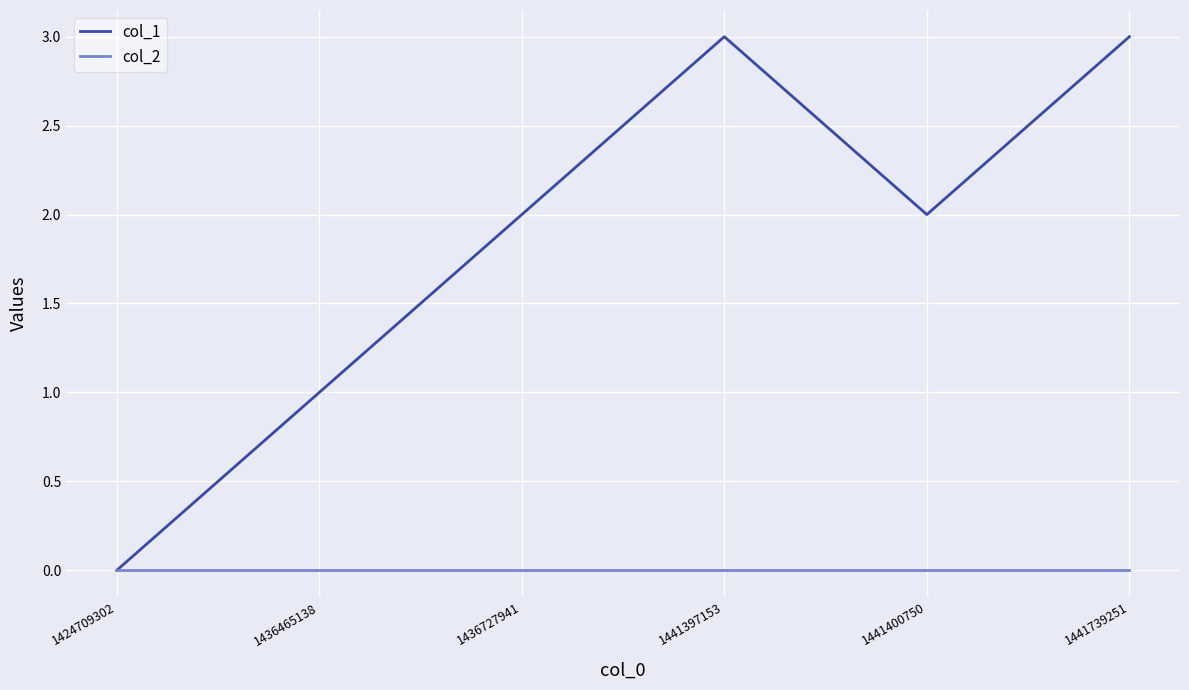

What is the total value across all series at 1441397153?

3